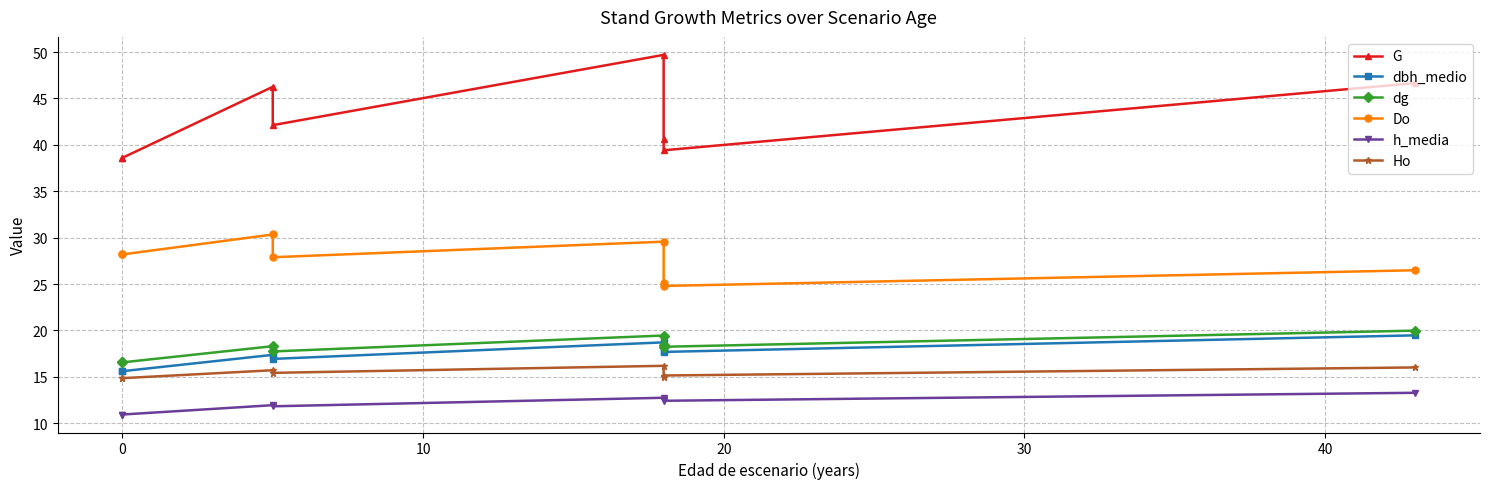

What is the minimum value for dbh_medio?

15.6